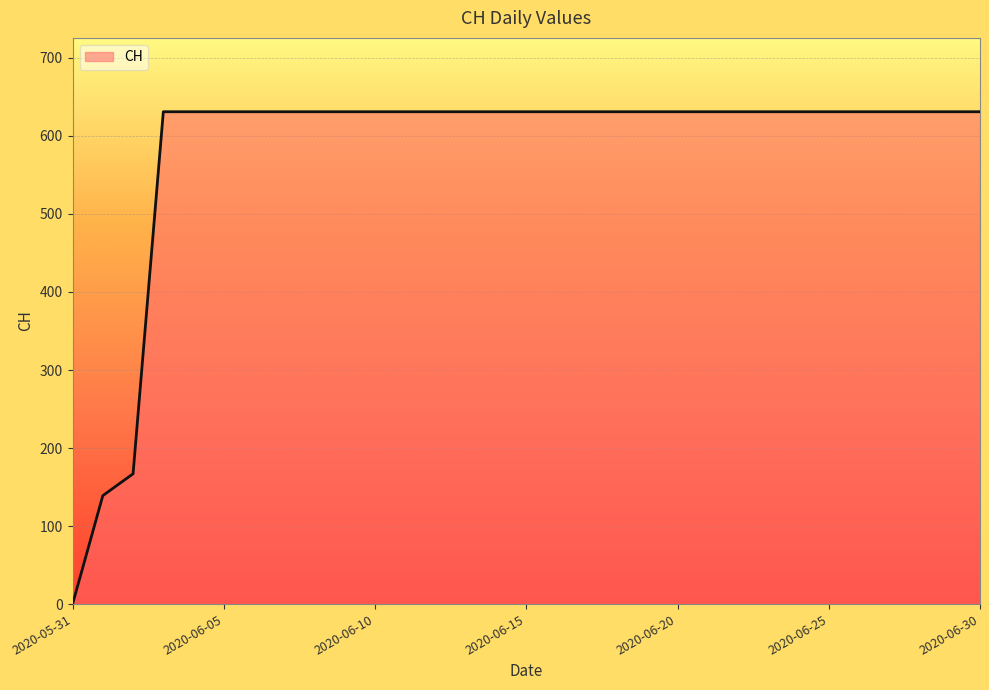

What is the greatest value displayed?

631